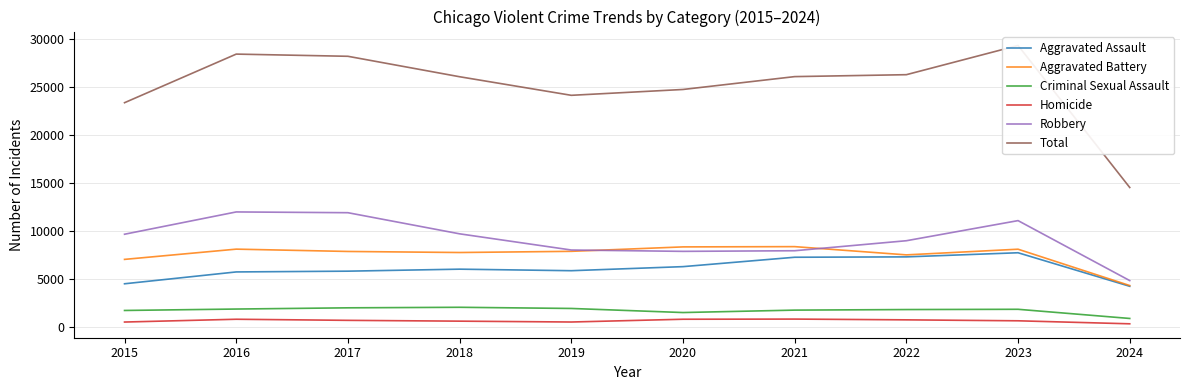

Reading right to left, list all the values displayed in this chart.

Aggravated Assault: 2024=4218	2023=7710	2022=7280	2021=7242	2020=6264	2019=5841	2018=6001	2017=5793	2016=5713	2015=4480
Aggravated Battery: 2024=4296	2023=8079	2022=7489	2021=8347	2020=8320	2019=7858	2018=7735	2017=7845	2016=8086	2015=7019
Criminal Sexual Assault: 2024=868	2023=1823	2022=1796	2021=1737	2020=1485	2019=1910	2018=2032	2017=1976	2016=1849	2015=1701
Homicide: 2024=312	2023=625	2022=724	2021=804	2020=787	2019=499	2018=588	2017=672	2016=786	2015=496
Robbery: 2024=4812	2023=11056	2022=8962	2021=7920	2020=7855	2019=7995	2018=9681	2017=11880	2016=11960	2015=9638
Total: 2024=14506	2023=29293	2022=26251	2021=26050	2020=24711	2019=24103	2018=26037	2017=28166	2016=28394	2015=23334